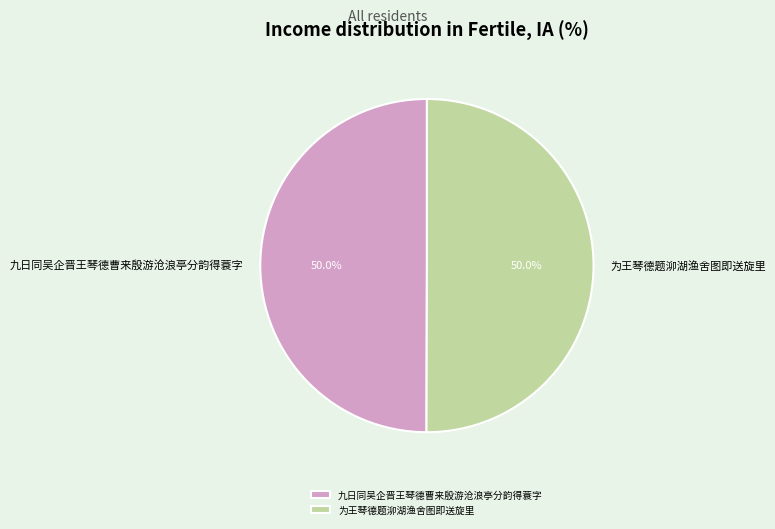

Approximately how many times larger is the value at 为王琴德题泖湖渔舍图即送旋里 compared to 九日同吴企晋王琴德曹来殷游沧浪亭分韵得蓑字?

1.0